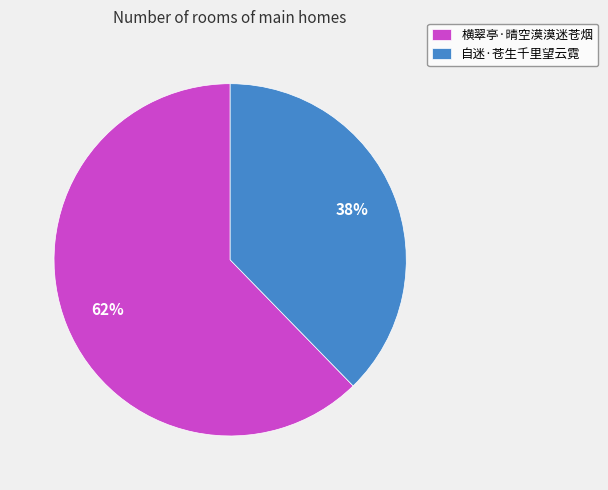

Which category has the smallest portion of the pie?

自迷·苍生千里望云霓